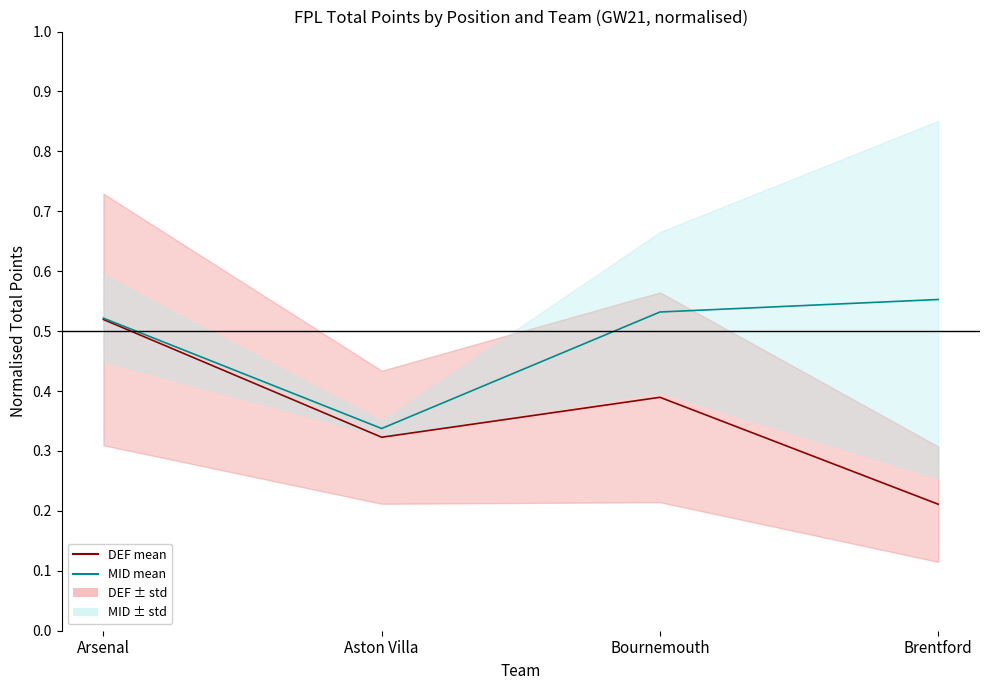

Is the value of MID mean at Bournemouth greater than the value of DEF mean at Aston Villa?

Yes